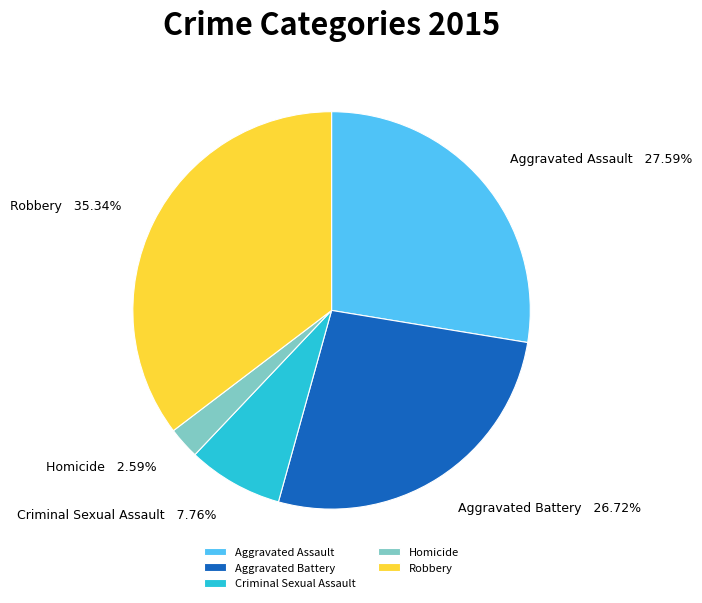

Between Criminal Sexual Assault and Robbery, which is larger?

Robbery